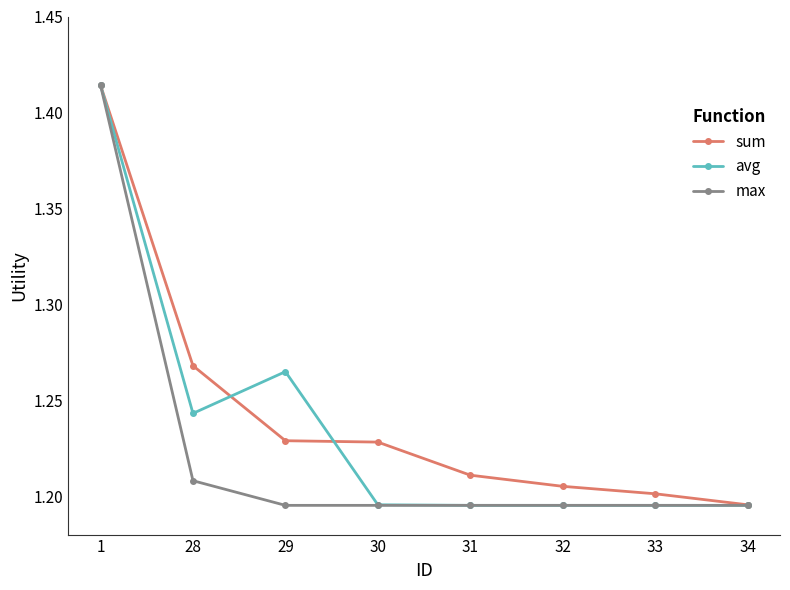

Is the value of sum at 33 greater than the value of avg at 30?

Yes